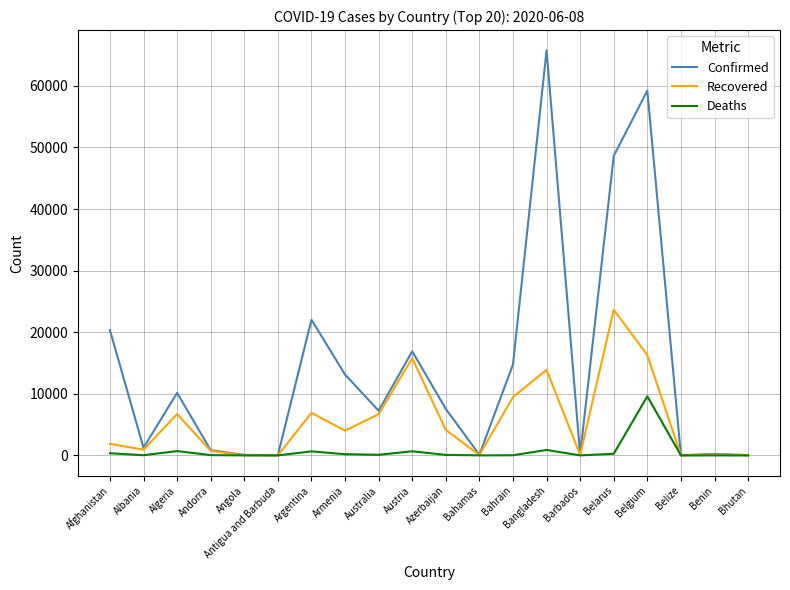

Between Austria and Barbados, which series saw the biggest shift?

Confirmed